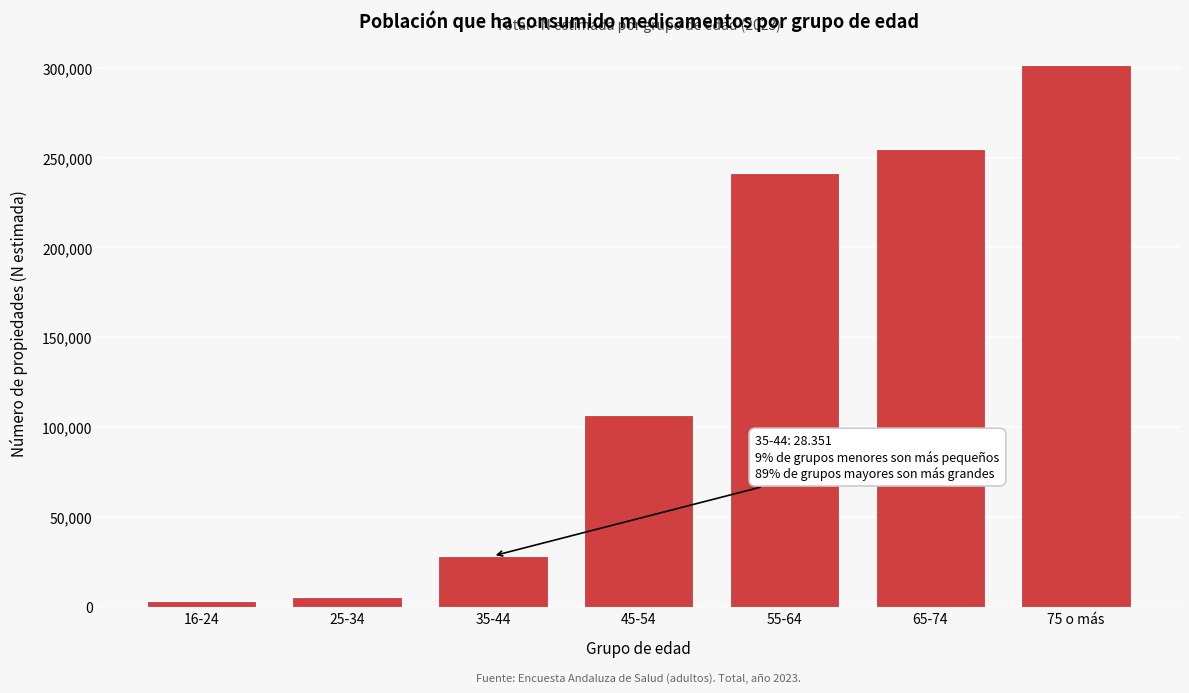

Reading left to right, transcribe all the data shown in this chart.

3137	5598	28351	107049	241542	254640	301507